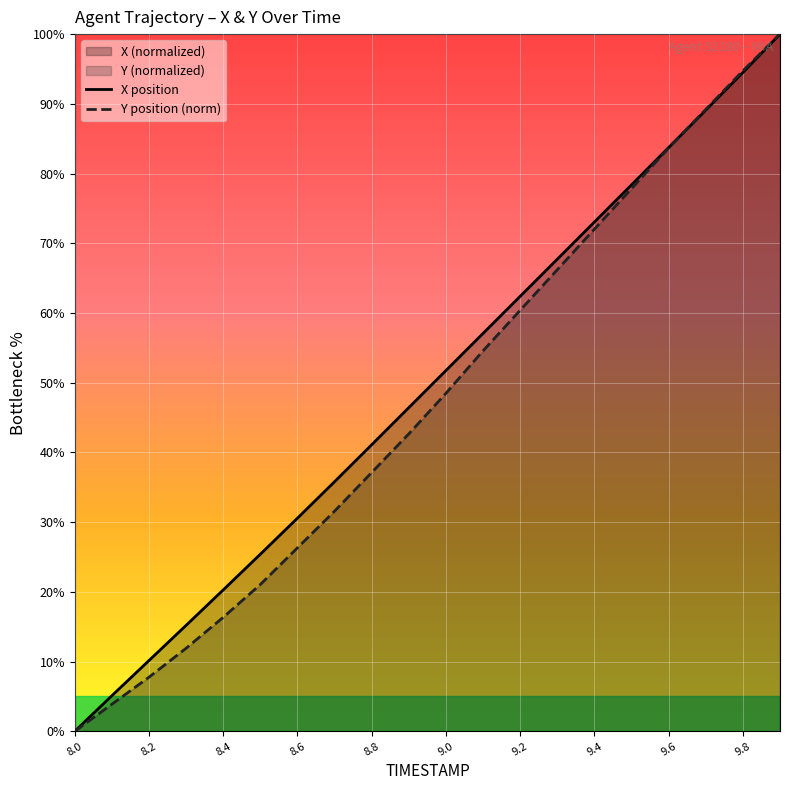

Reading left to right, what are all the values shown in this chart?

X: 0.0	5.1	10.1	15.2	20.3	25.4	30.6	35.8	41.1	46.4	51.7	57.1	62.4	67.7	73.0	78.4	83.7	89.1	94.5	100.0
Y: 0.0	3.9	7.8	11.9	16.3	21.1	26.3	31.6	37.1	42.7	48.5	54.6	60.4	66.2	72.0	77.8	83.7	89.2	94.7	100.0